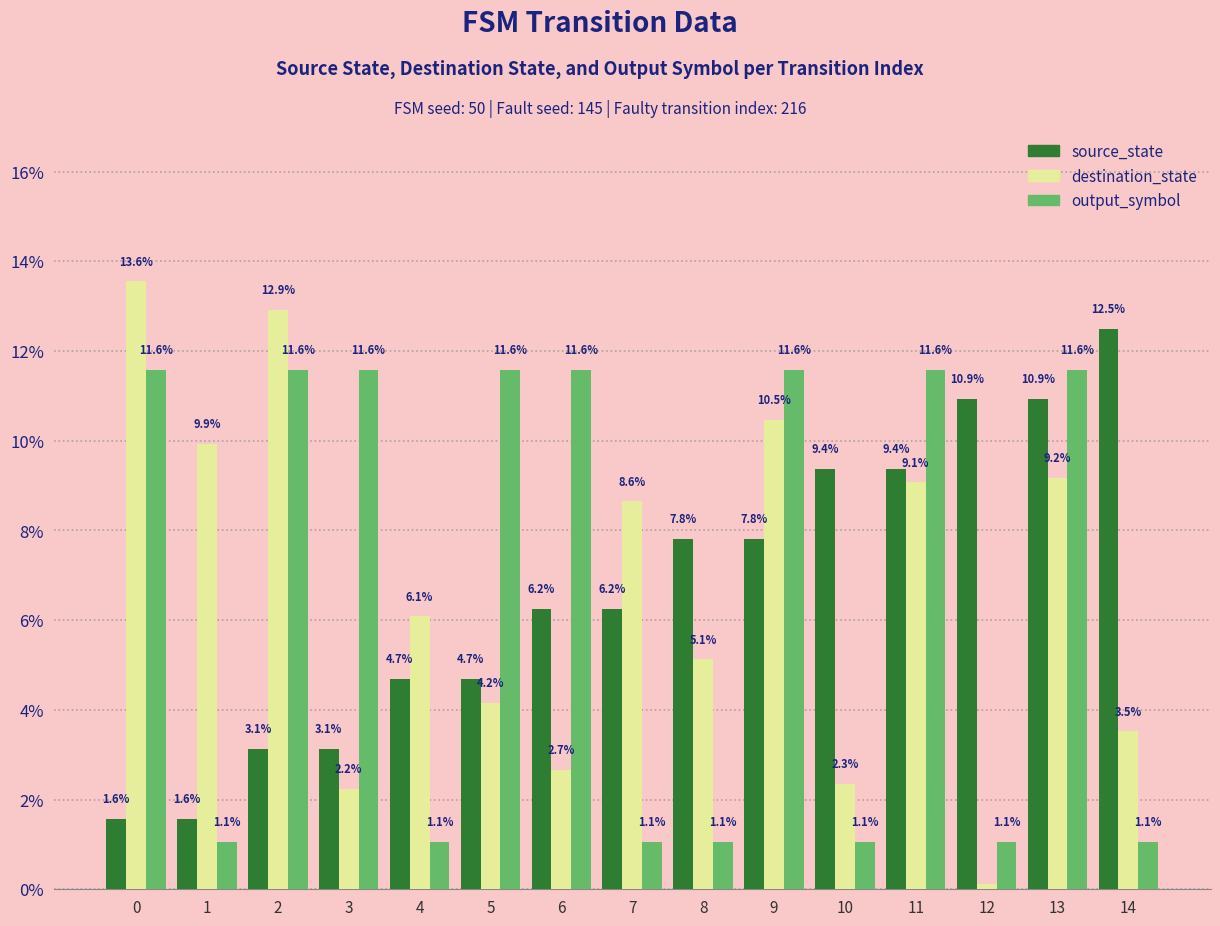

How many data points in destination_state are less than 6?

7